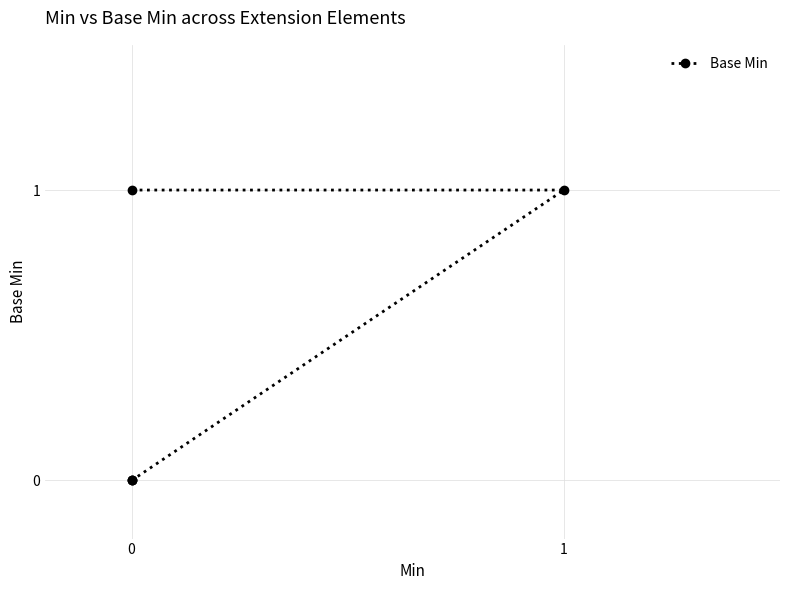

What is the greatest value displayed?

1